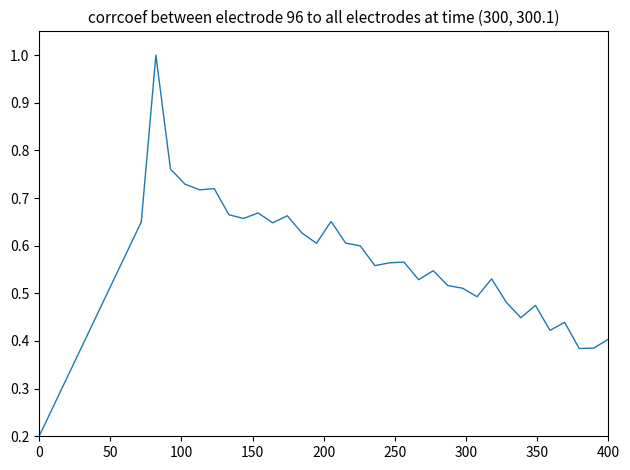

What is the greatest value displayed?

1.0